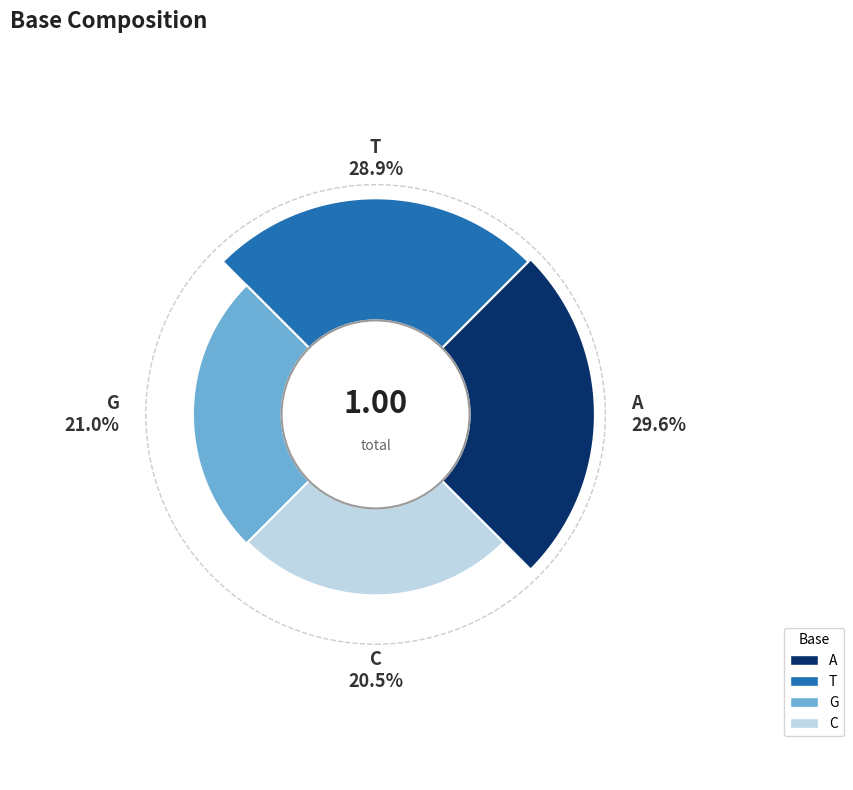

To the nearest percent, what percentage of the pie is G?

21%